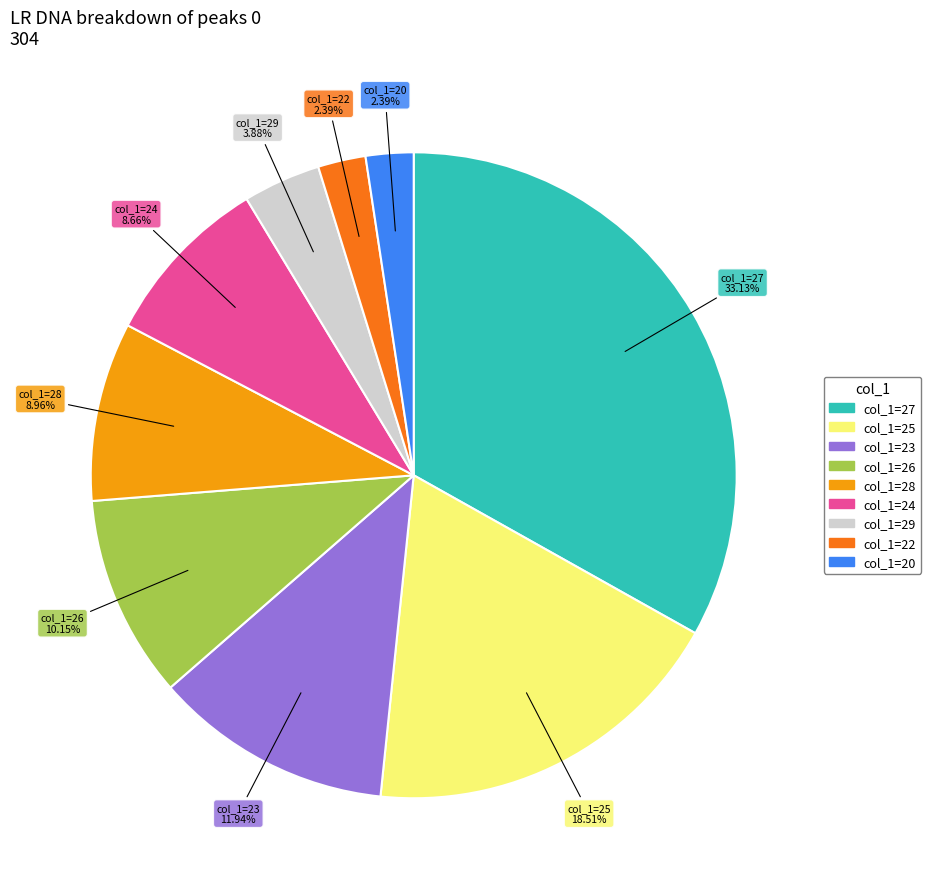

Is there any slice that represents more than half of the pie?

No